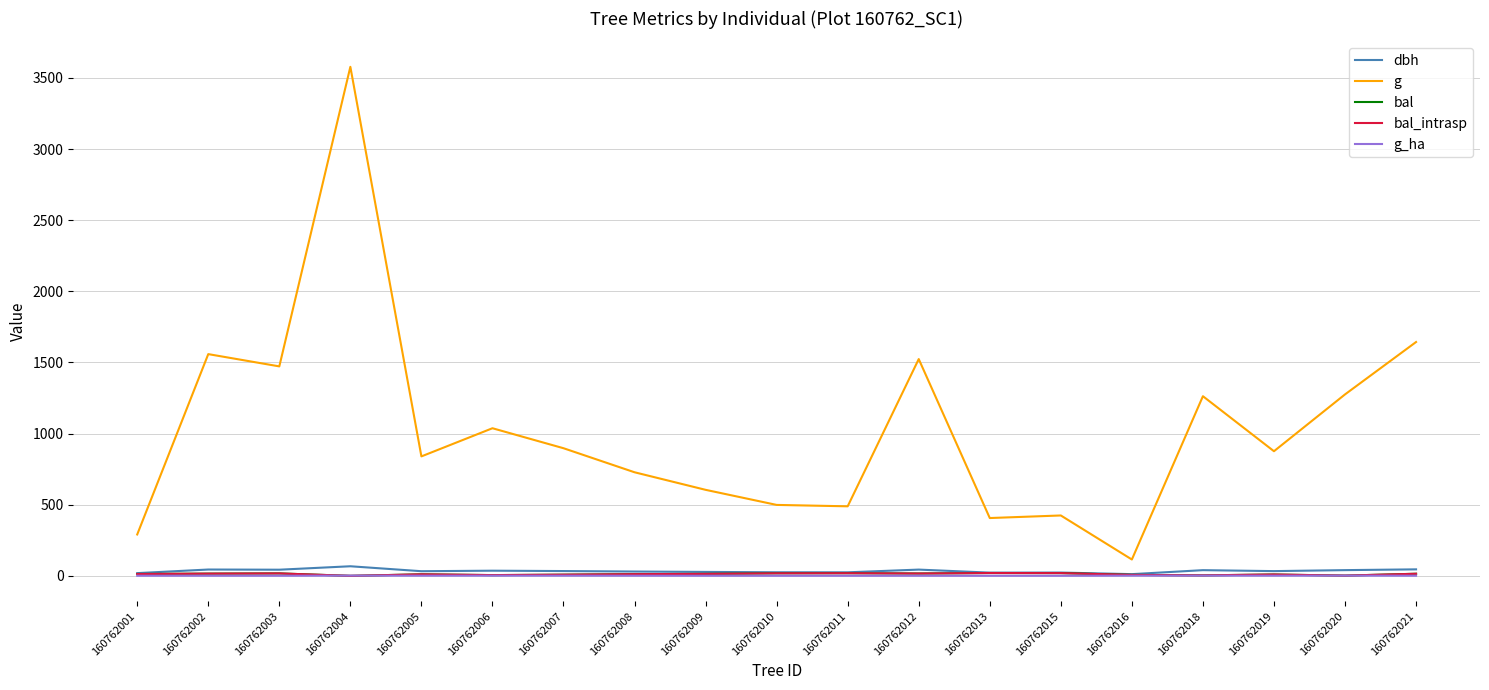

Is this an area chart (filled region under the line)?

No